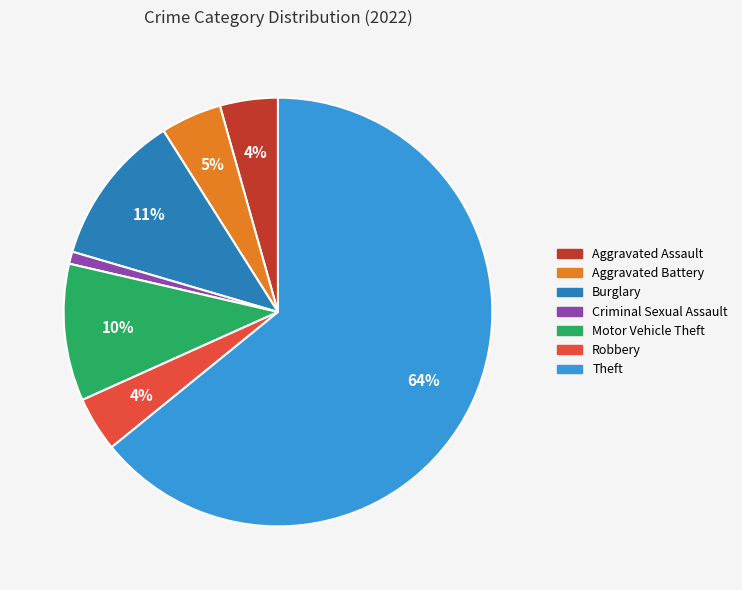

To the nearest percent, what is the average slice percentage?

14%